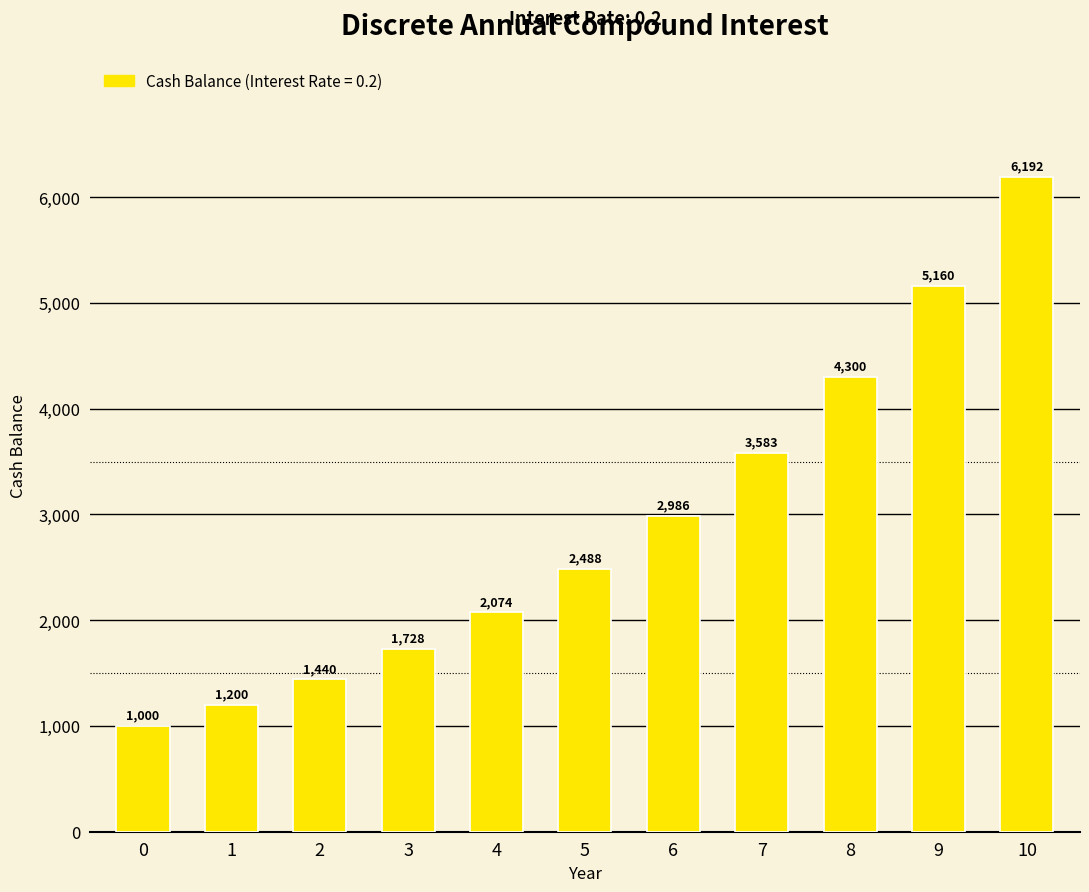

How many categories are shown in the chart?

11